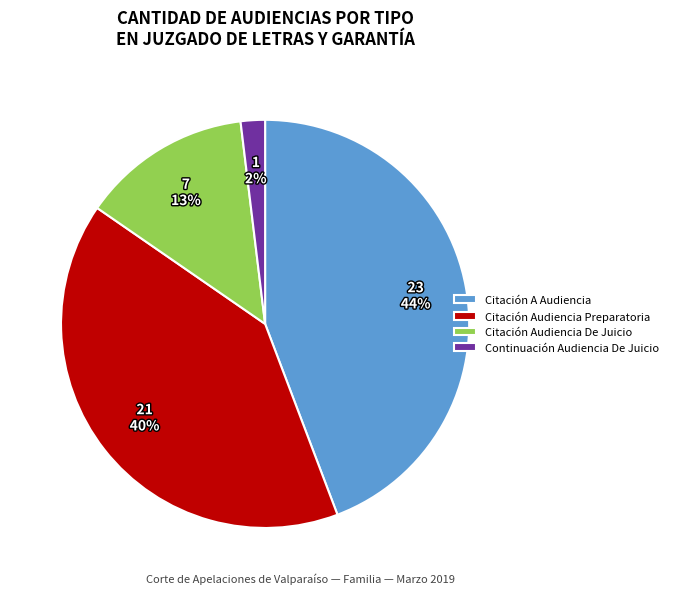

Does Continuación Audiencia De Juicio account for over 50% of the chart?

No